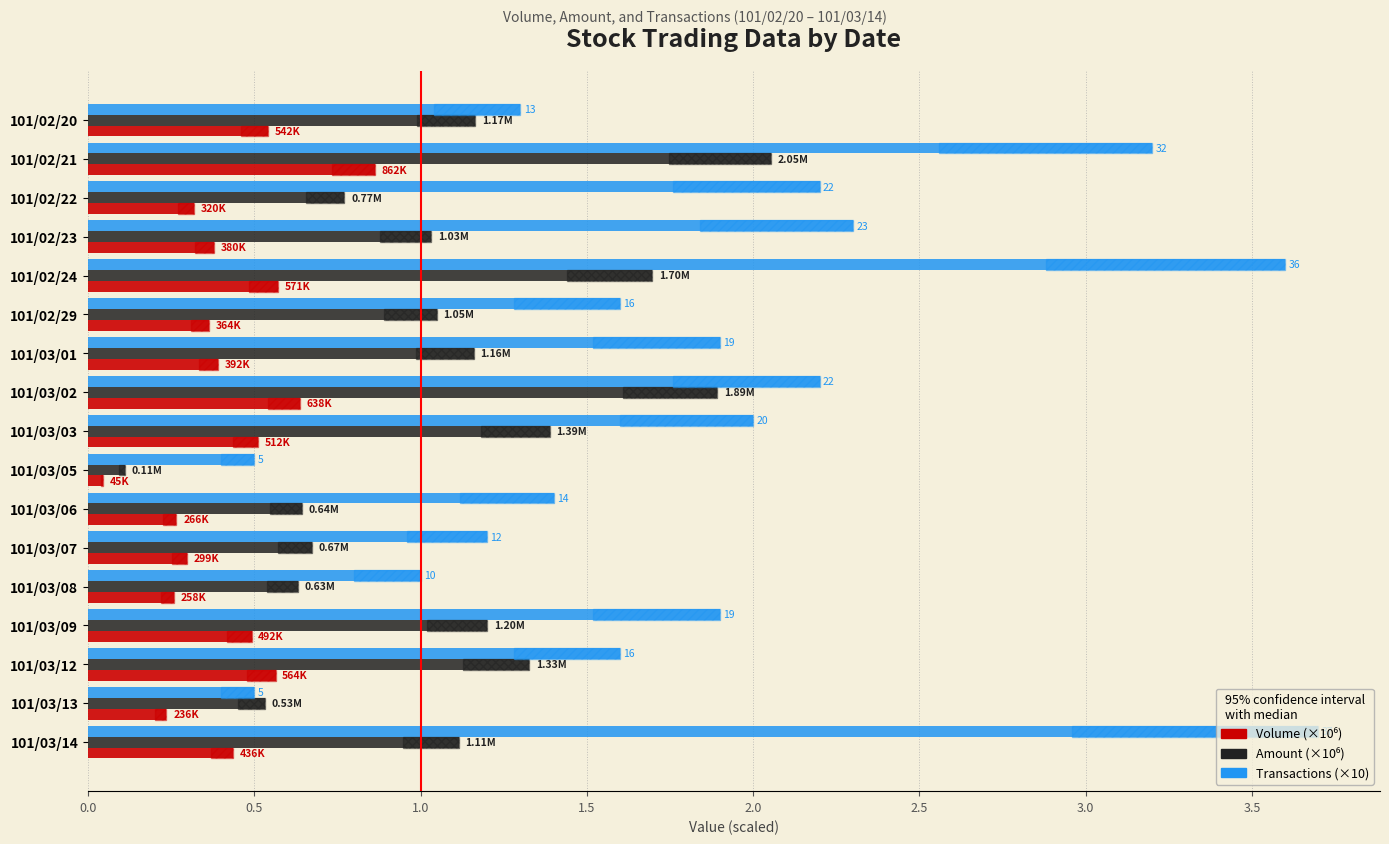

What is the difference between the maximum and minimum values in the Amount (×10⁶) series?

1.9